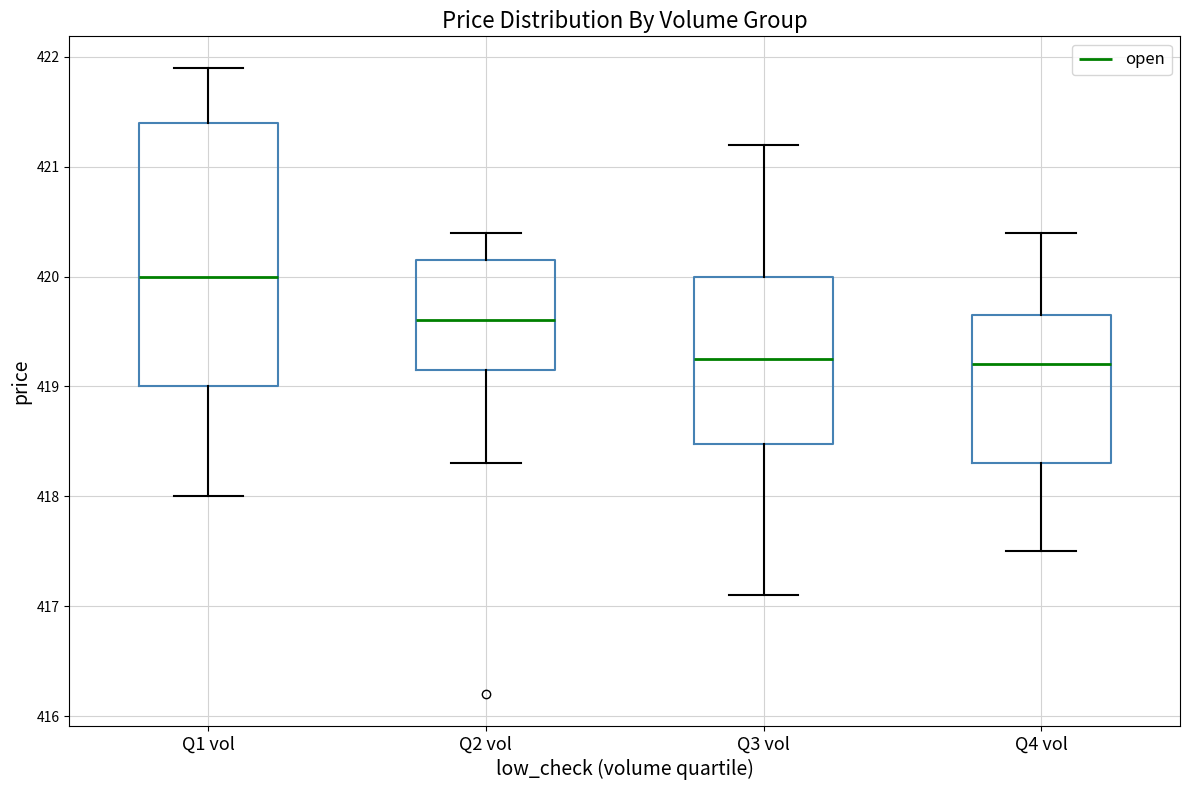

Comparing the boxes themselves (not the whiskers), which one is the tallest?

Q1 vol